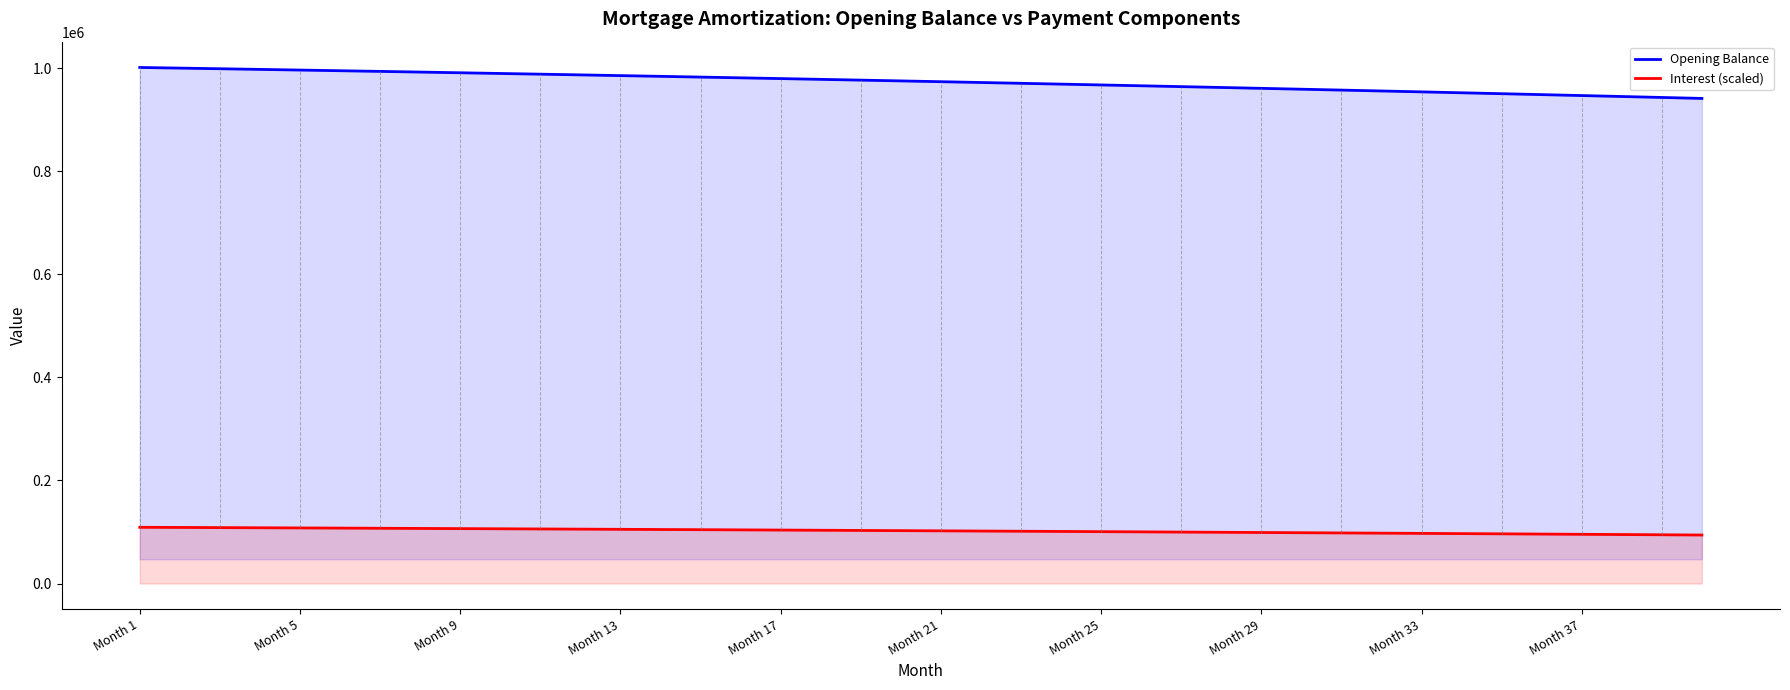

What is the total value across all series at Month 37?

1042519.8